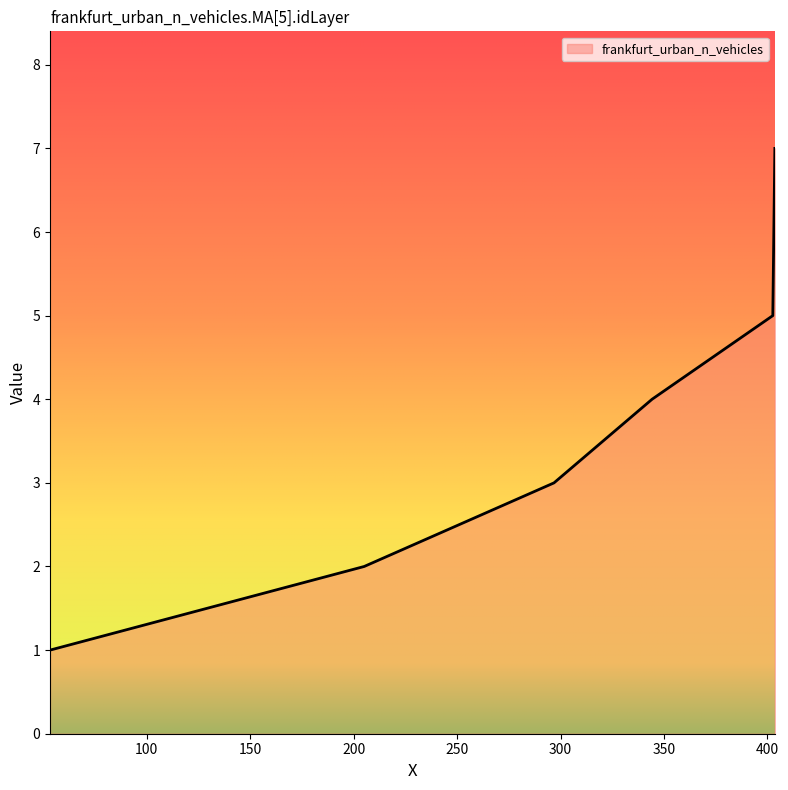

Count the values in the range 2 to 6.

5